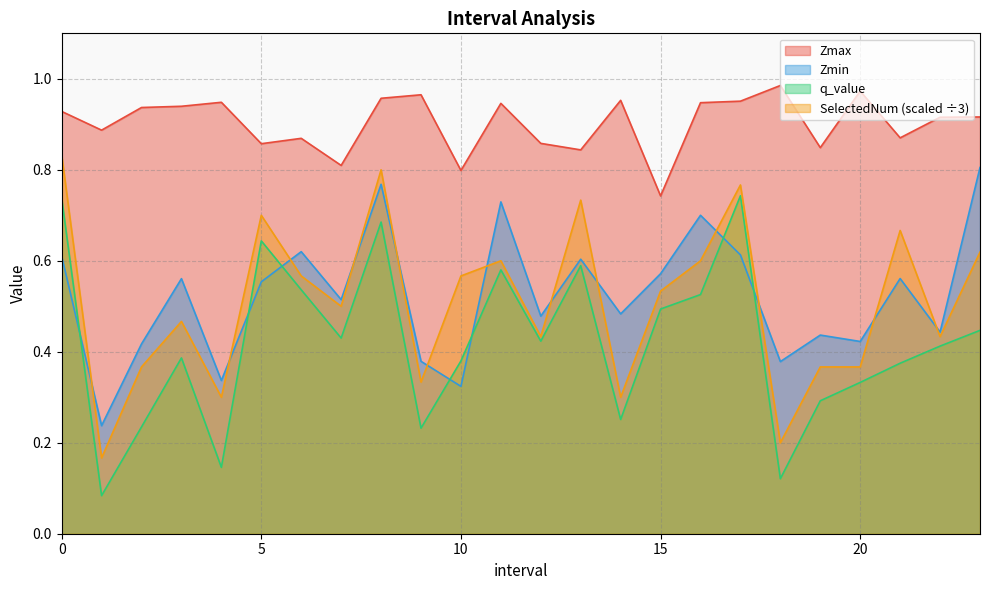

True or false: SelectedNum has more than 0 points higher than both neighbors.

True